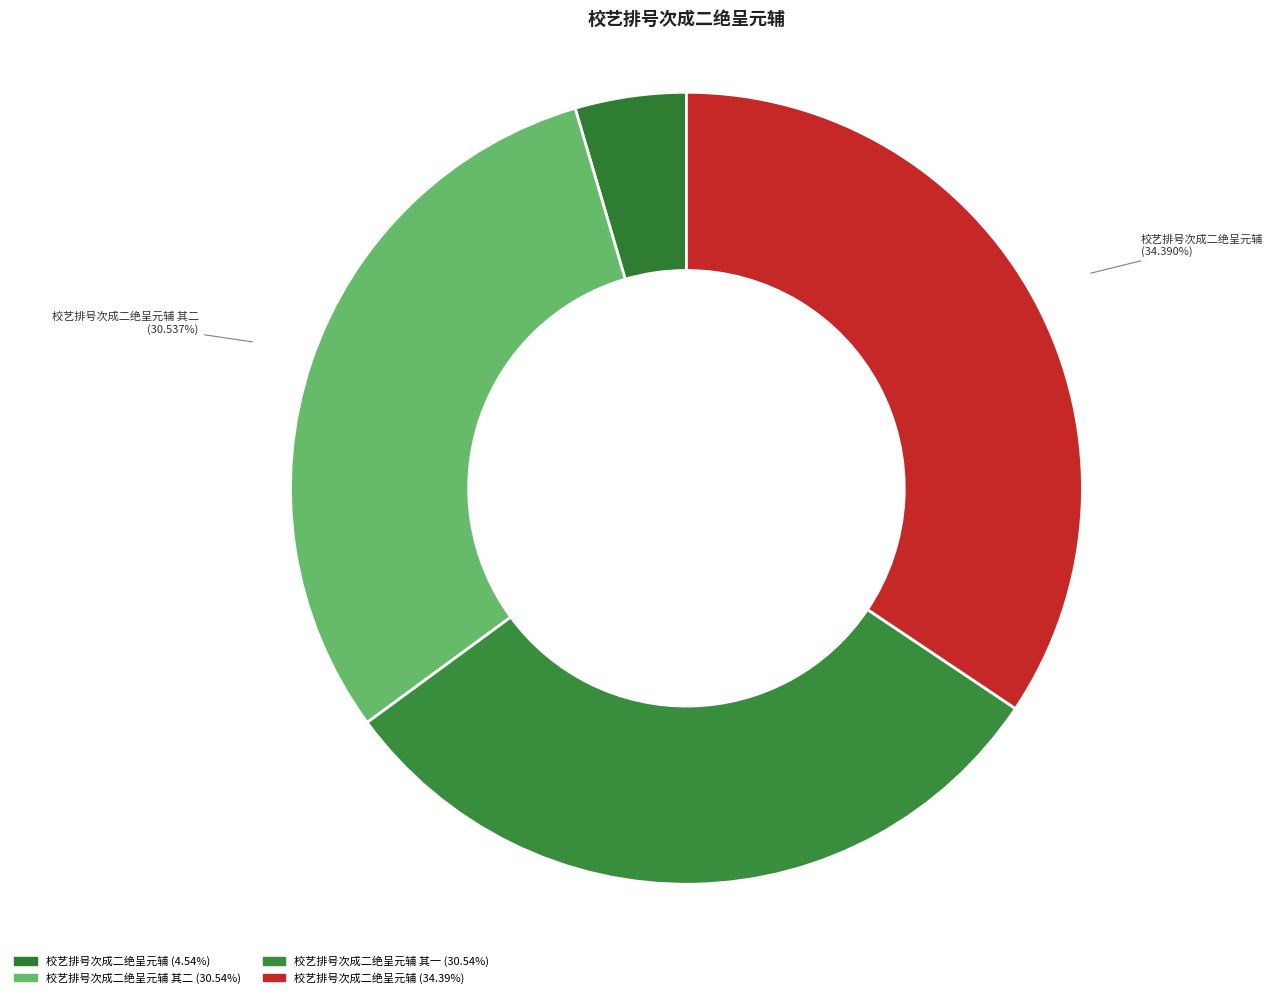

How many segments does this pie chart have?

4